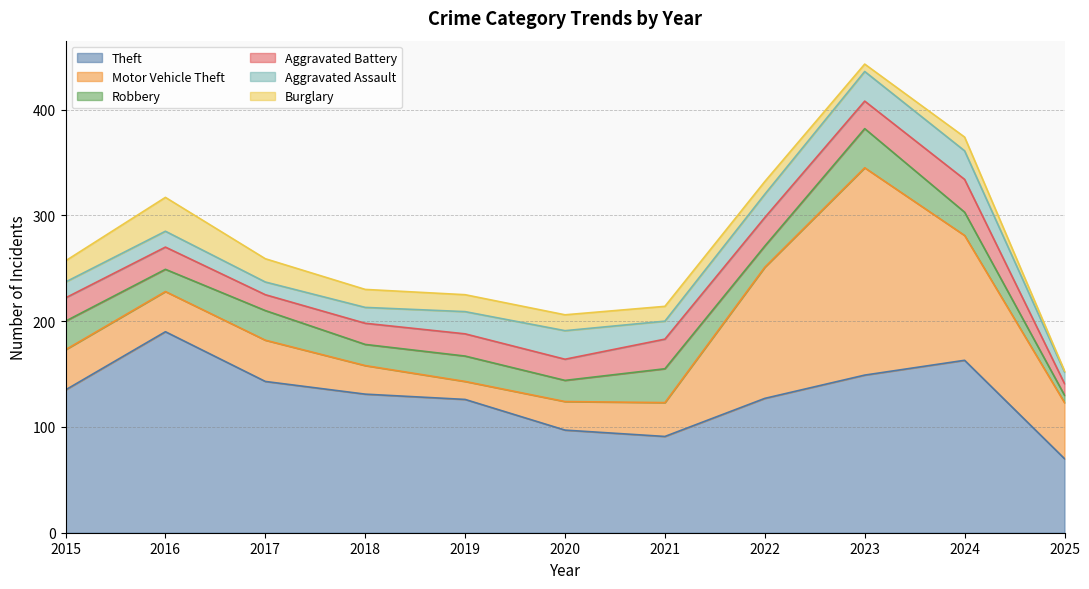

What is the average value of the Burglary series?

15